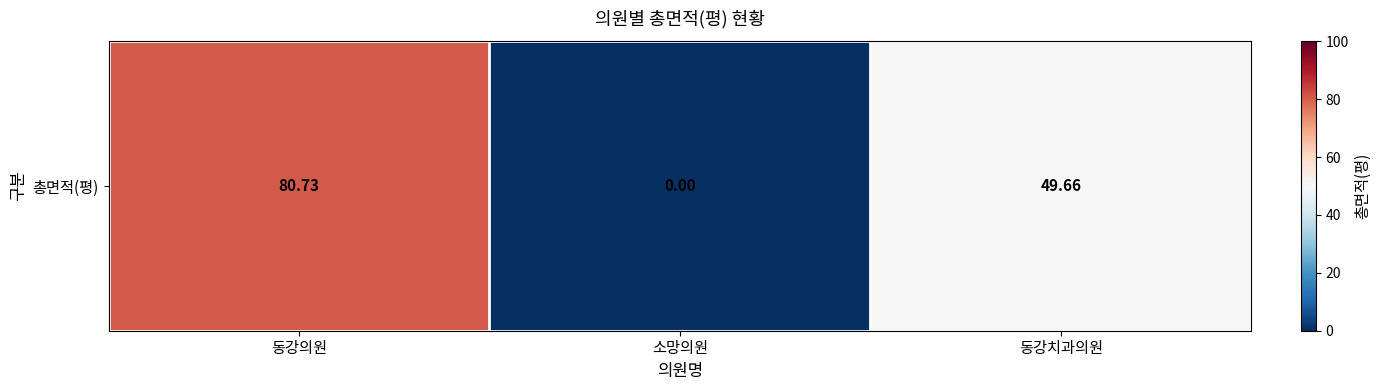

Which has a higher value, 동강치과의원 or 동강의원?

동강의원